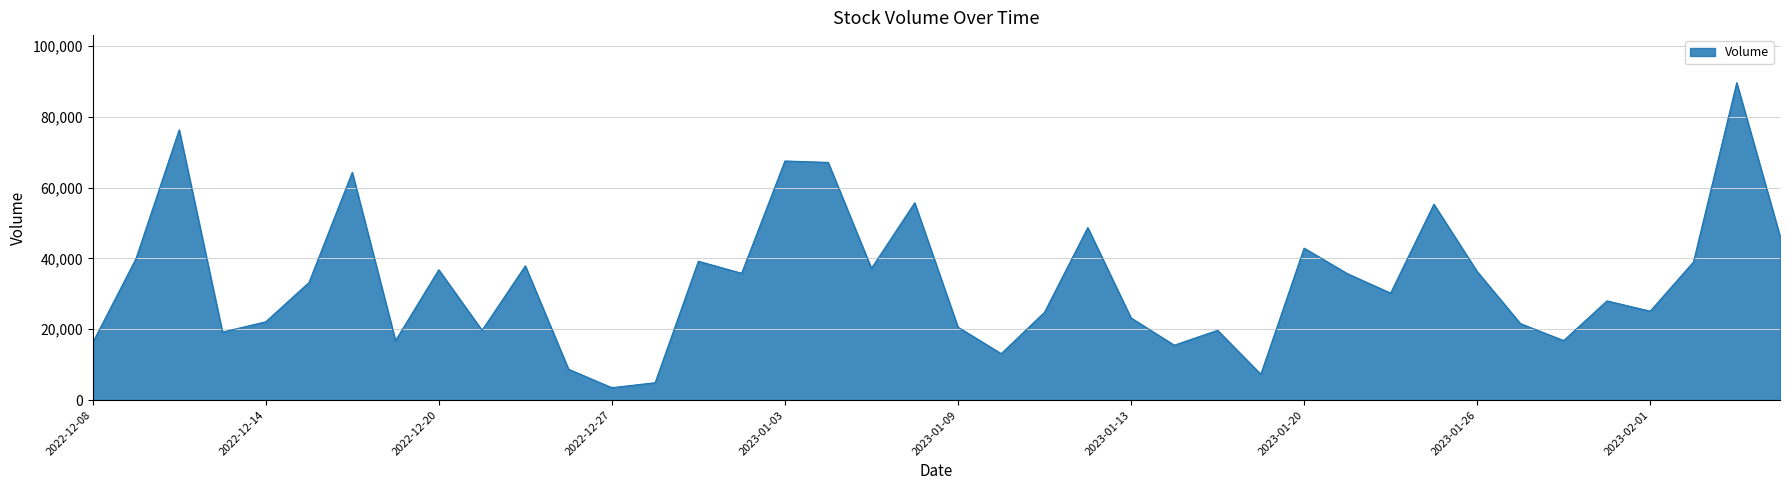

What is the maximum value shown in the chart?

89600